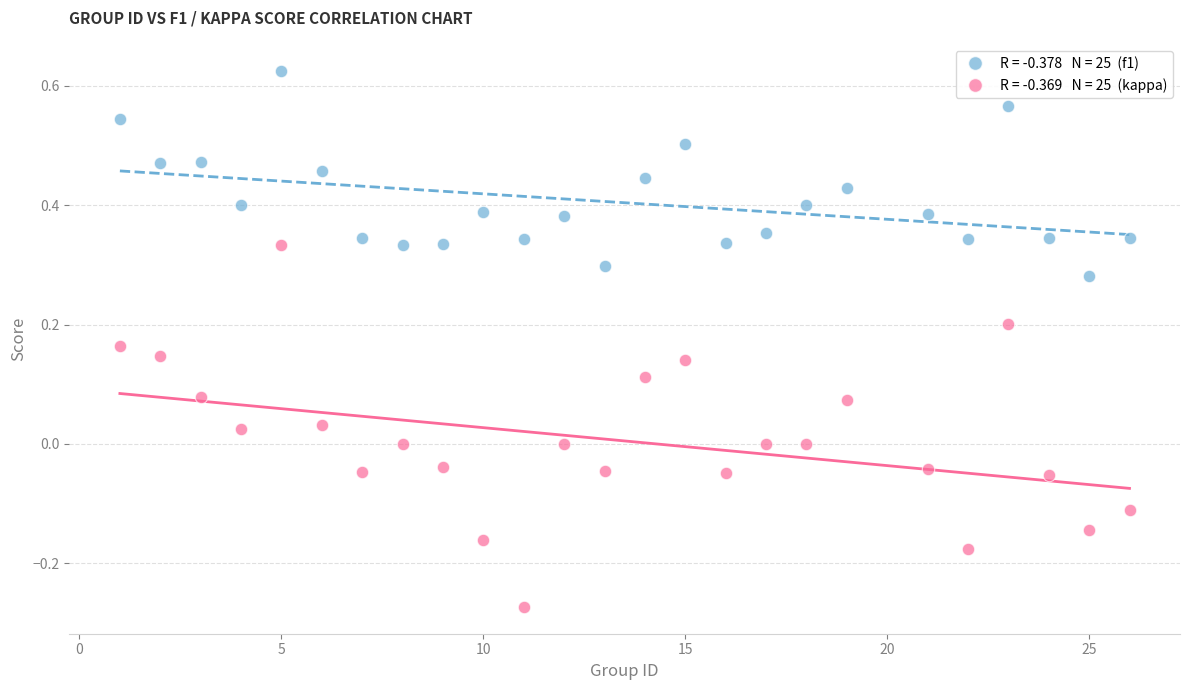

Across all data points, what is the range of Y values (max minus min)?

0.9